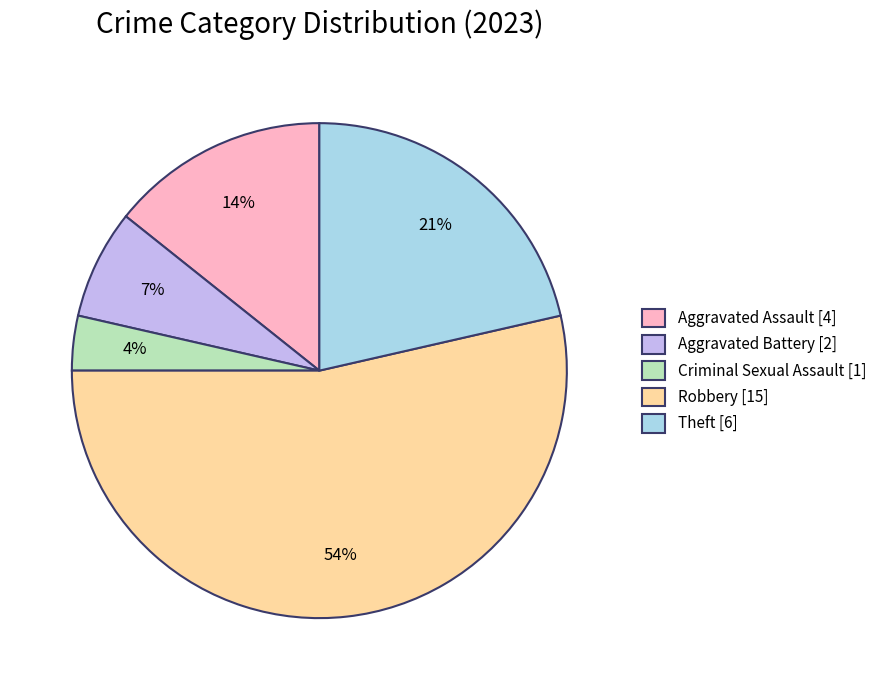

The Theft slice represents 21% of the pie. True or false?

True